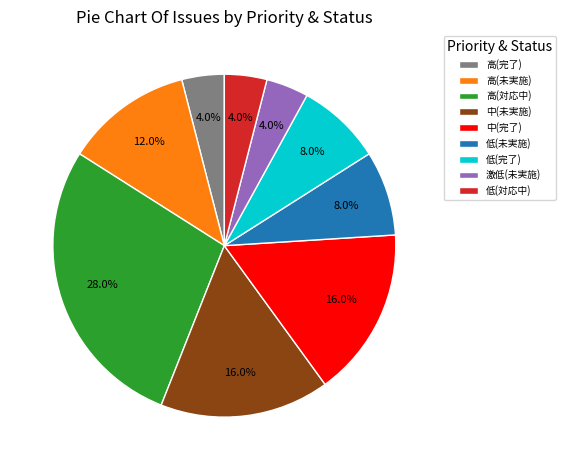

To the nearest percent, what is the difference between the 低(未実施) and 中(未実施) slice percentages?

8%